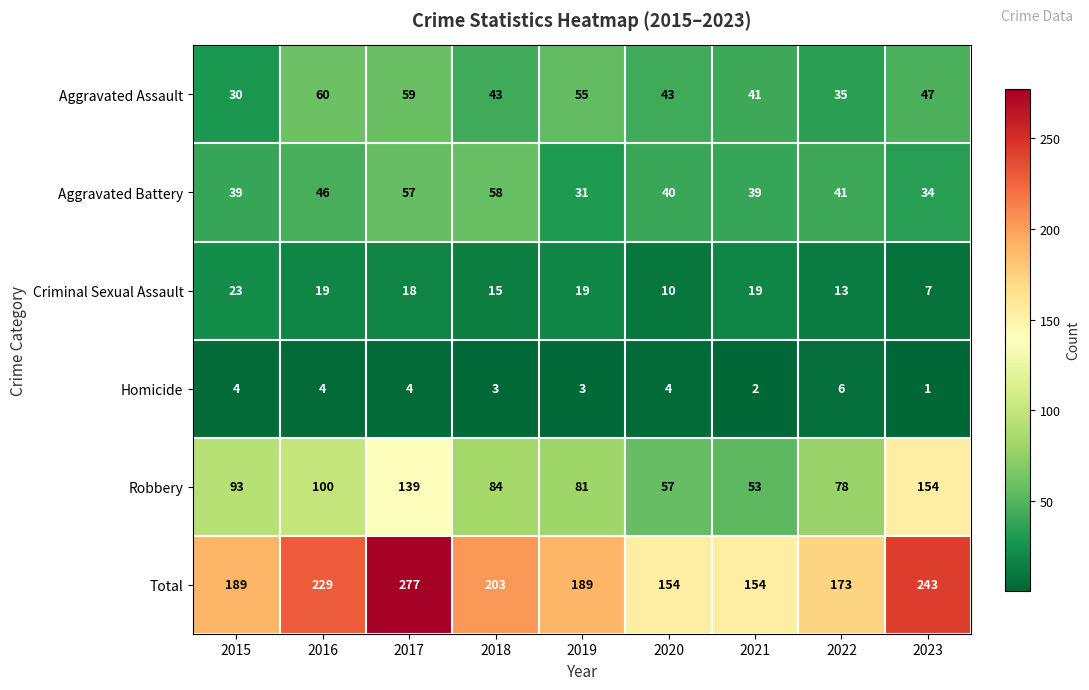

Which series has the largest range (max minus min)?

Total